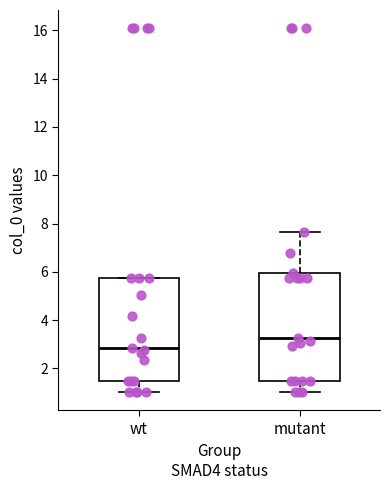

Reading left to right, read every box against the y-axis: the position of its median line, the range the box covers, and the ends of its whiskers. The values are not printed on the chart, so give them approximately, as read against the axis.

wt: median 2.8, box 1.4 to 5.8, whiskers 1.0 to 5.8
mutant: median 3.2, box 1.4 to 6.0, whiskers 1.0 to 7.6